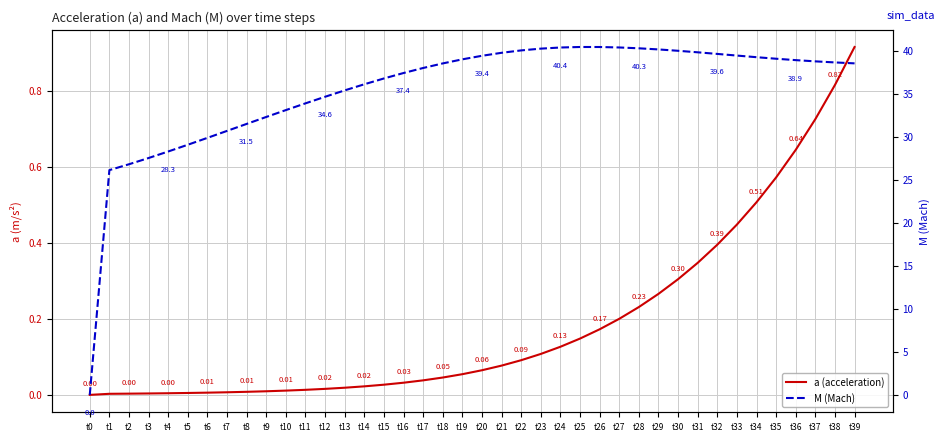

What are all the series names shown in the legend?

a (acceleration), M (Mach)